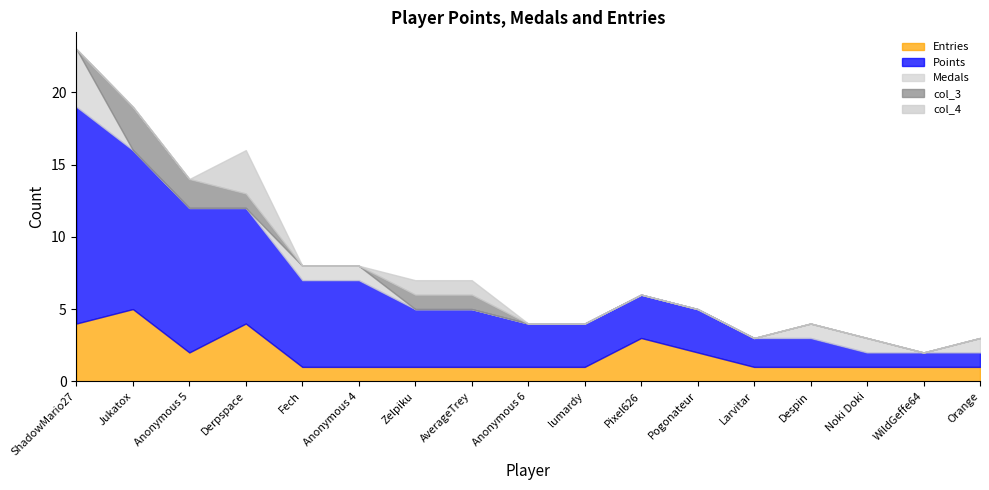

Which series has the widest spread of values?

Points